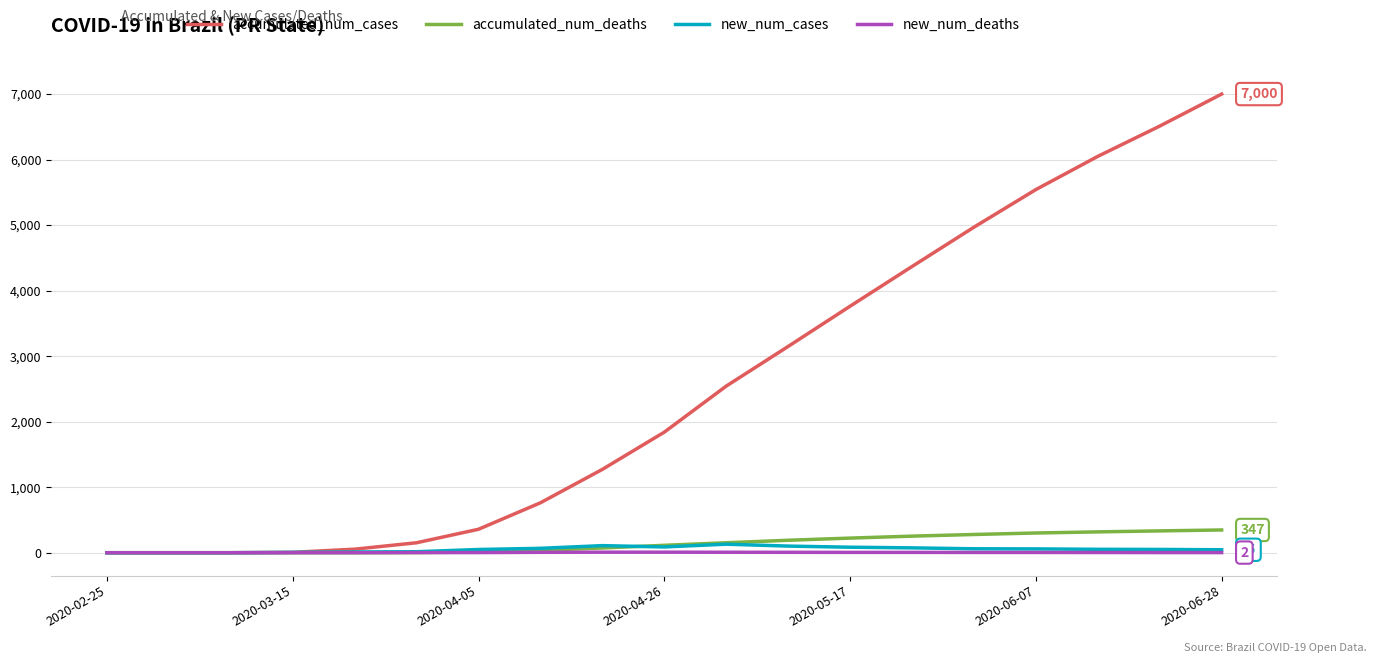

Which series has the largest range (max minus min)?

accumulated_num_cases